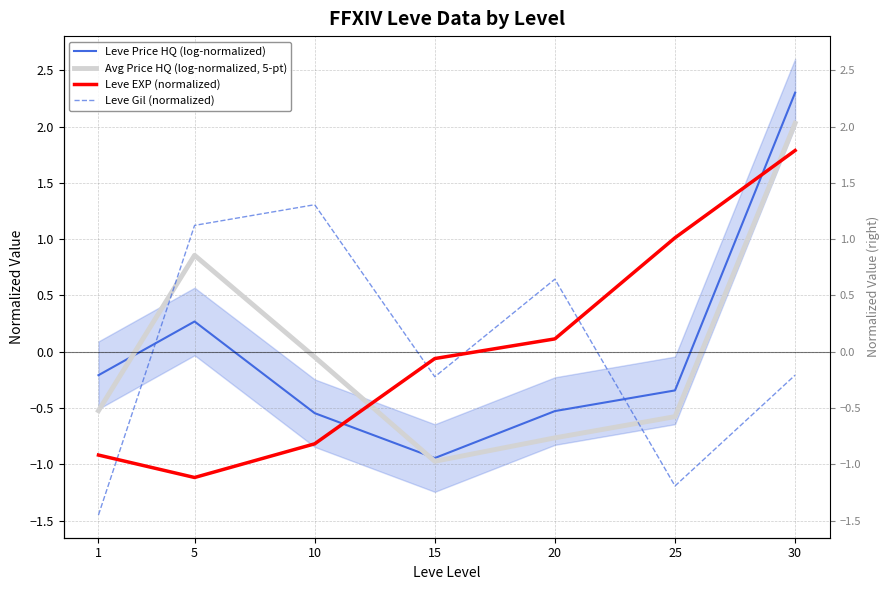

Reading left to right, what are all the values shown in this chart?

Leve Price HQ (log-normalized): -0.2	0.3	-0.5	-0.9	-0.5	-0.3	2.3
Avg Price HQ (log-normalized, 5-pt): -0.5	0.9	-0.0	-1.0	-0.8	-0.6	2.0
Leve EXP (normalized): -0.9	-1.1	-0.8	-0.1	0.1	1.0	1.8
Leve Gil (normalized): -1.5	1.1	1.3	-0.2	0.6	-1.2	-0.2